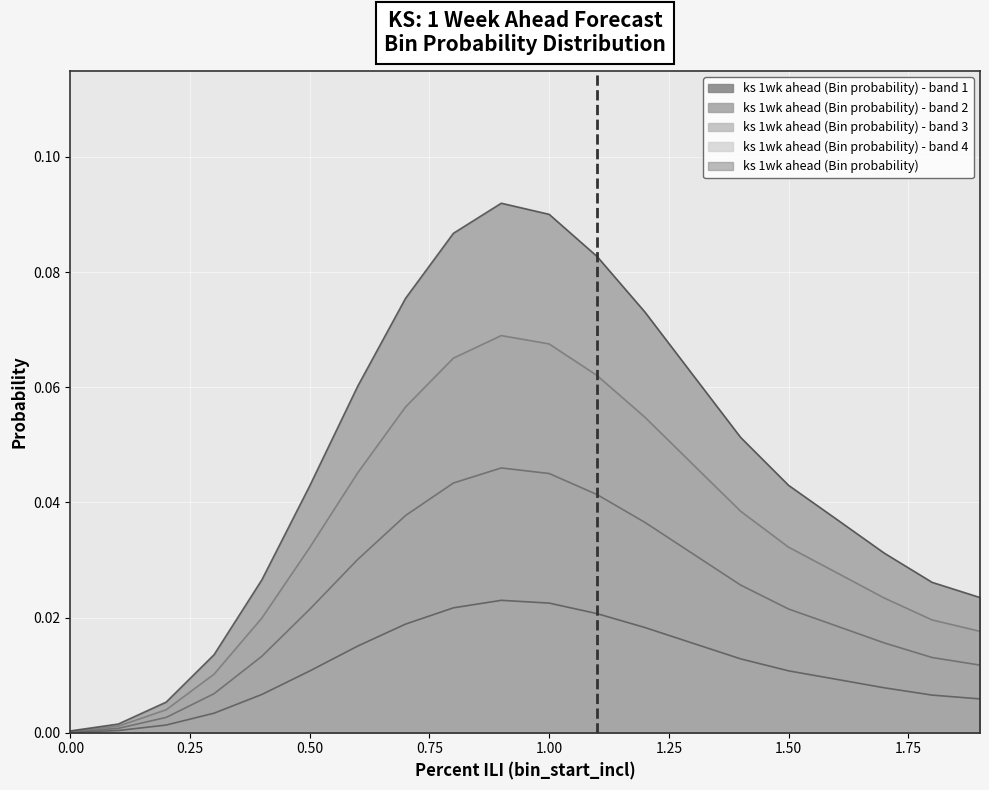

Is it true that the value at 0.00 is 0?

True